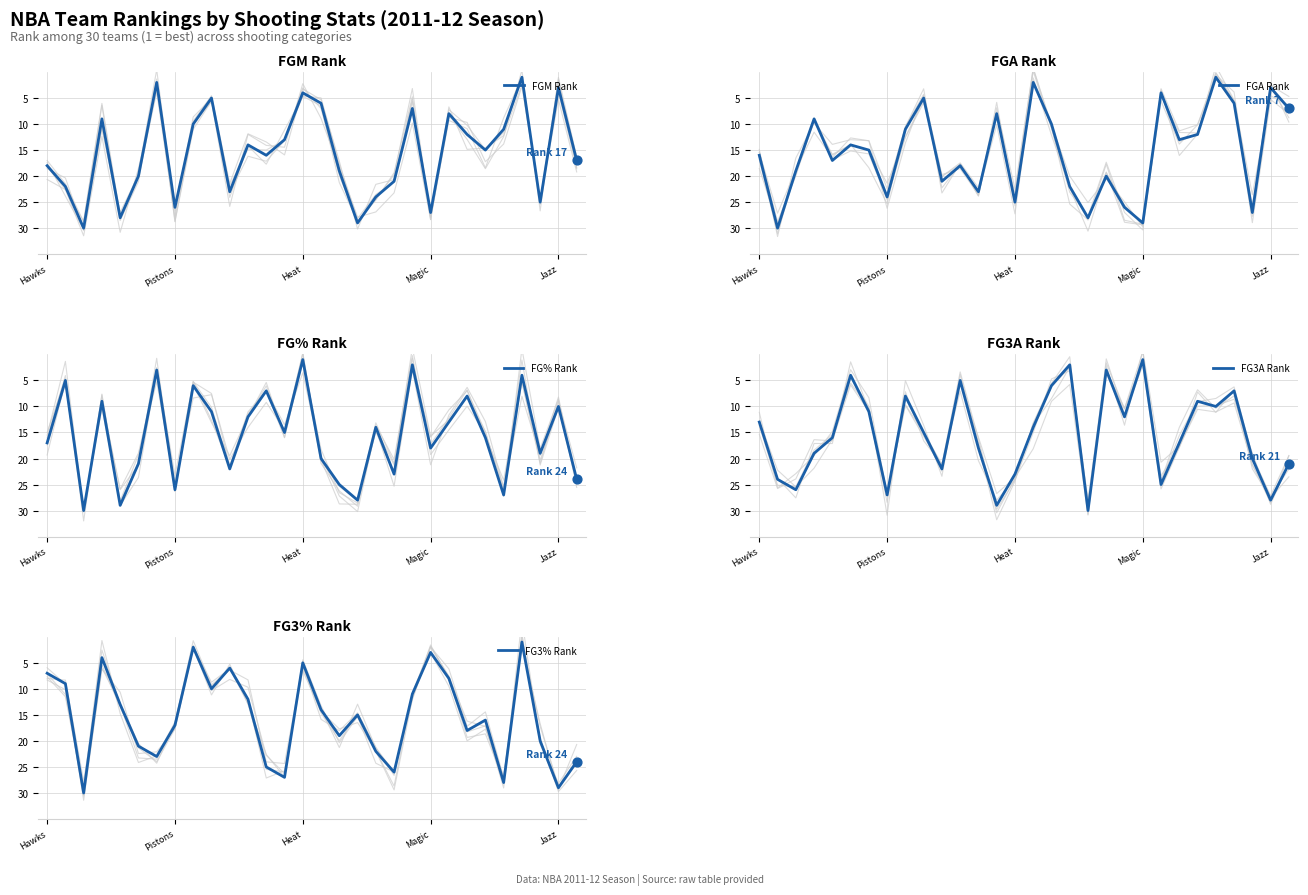

Which series contains the lowest Y value?

FGM Rank